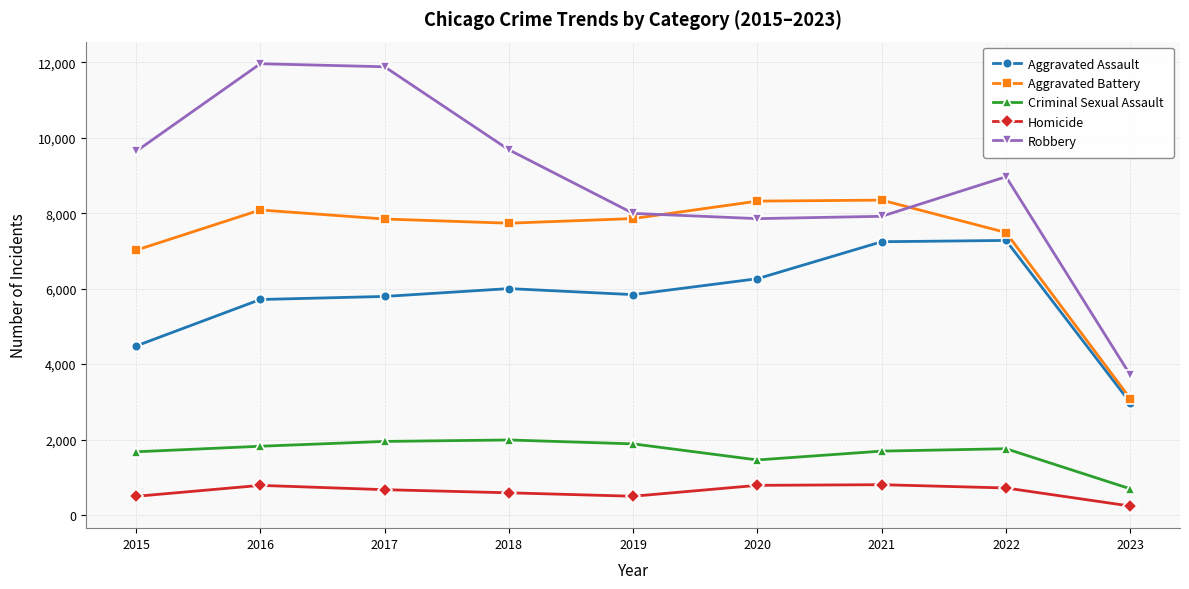

What is the difference between the maximum and minimum values in the Homicide series?

566